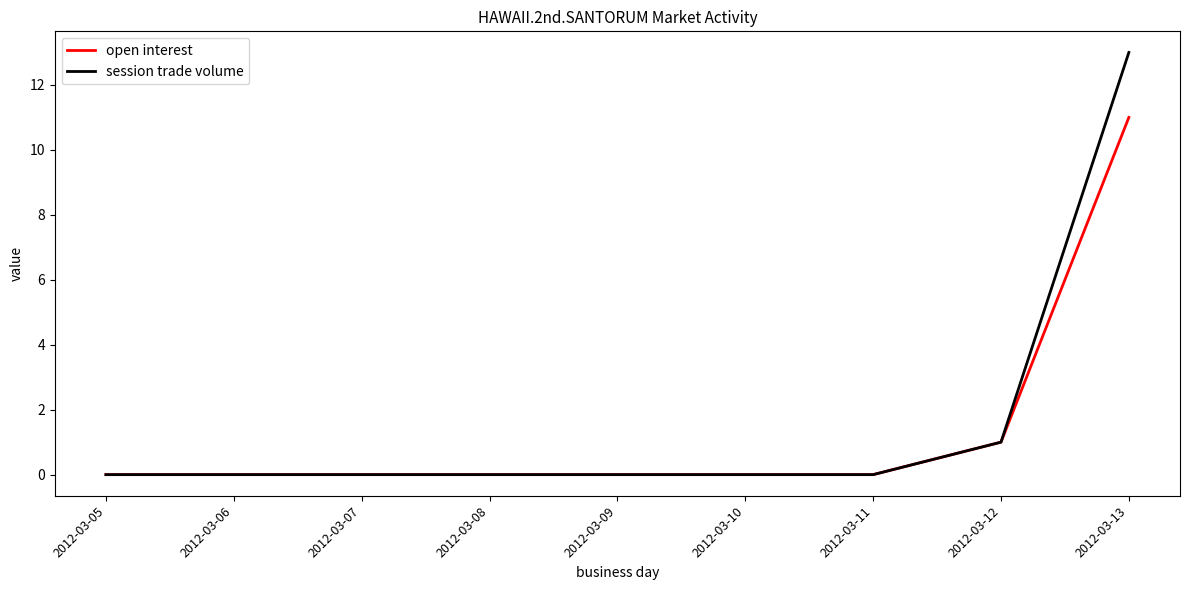

Reading right to left, list all the values displayed in this chart.

open interest: 2012-03-13=11	2012-03-12=1	2012-03-11=0	2012-03-10=0	2012-03-09=0	2012-03-08=0	2012-03-07=0	2012-03-06=0	2012-03-05=0
session trade volume: 2012-03-13=13	2012-03-12=1	2012-03-11=0	2012-03-10=0	2012-03-09=0	2012-03-08=0	2012-03-07=0	2012-03-06=0	2012-03-05=0